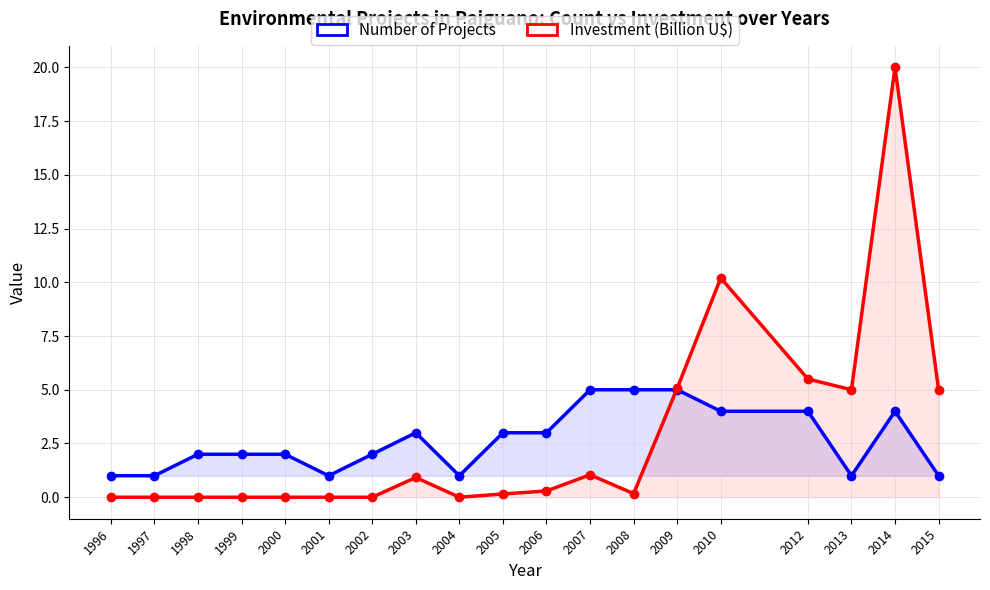

Between 2009 and 2001, which is larger?

2009